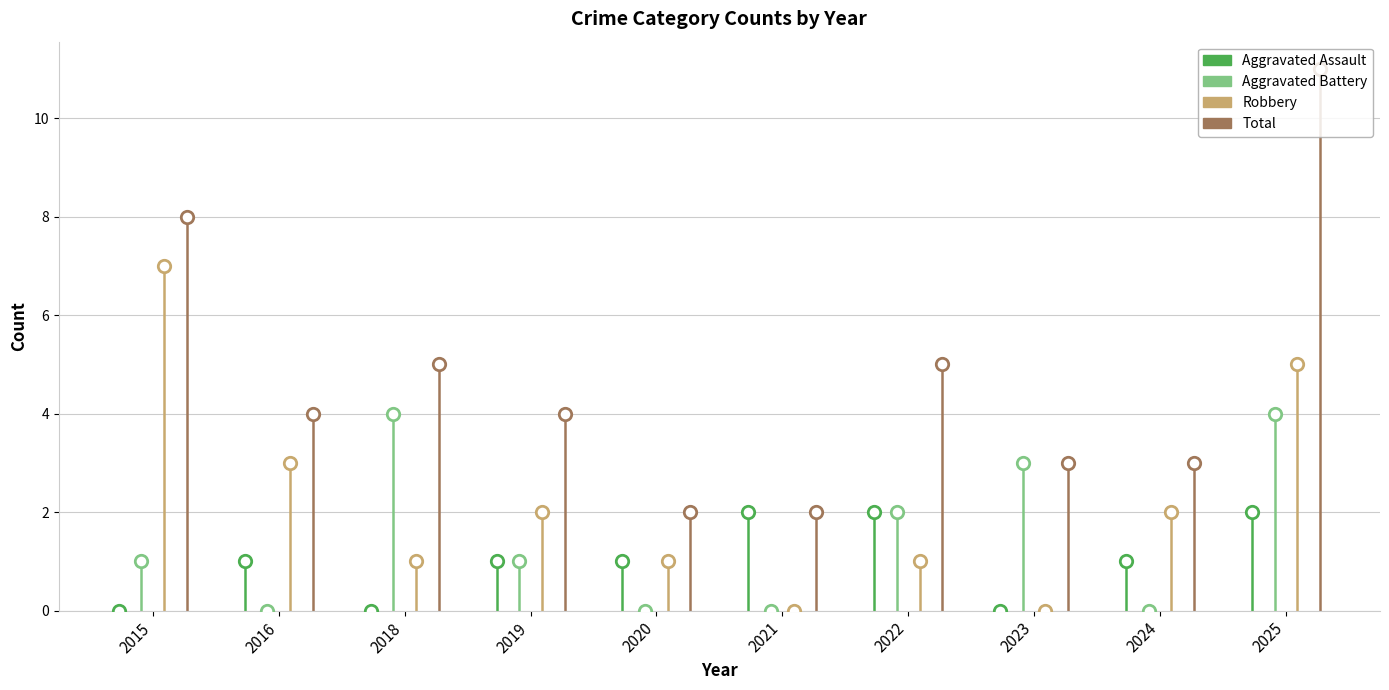

Is the value of Total at 2024 greater than the value of Aggravated Battery at 2019?

Yes